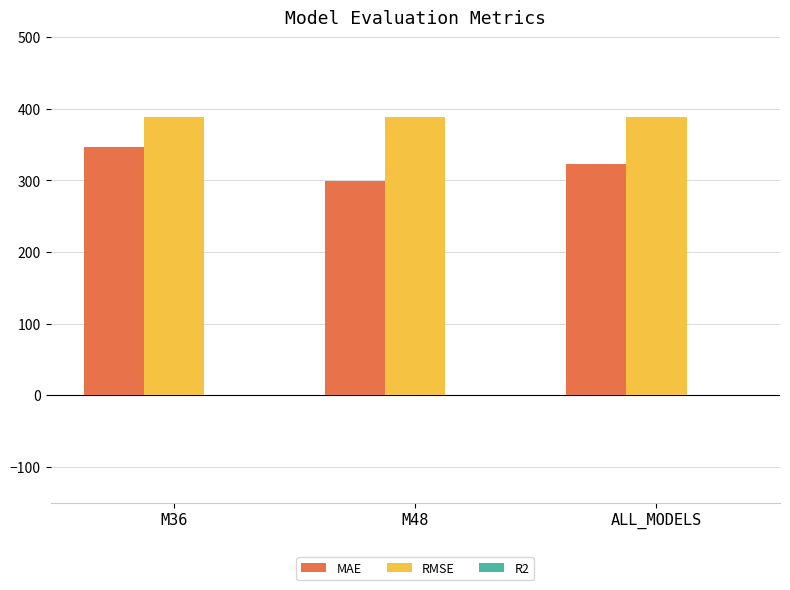

The RMSE series shows 388.7 at ALL_MODELS. True or false?

True